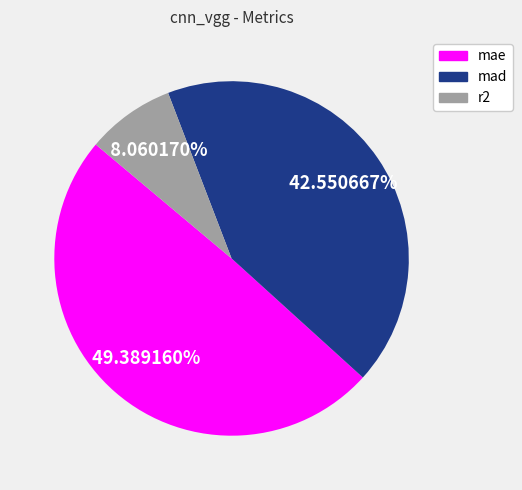

Which category has the smallest portion of the pie?

r2